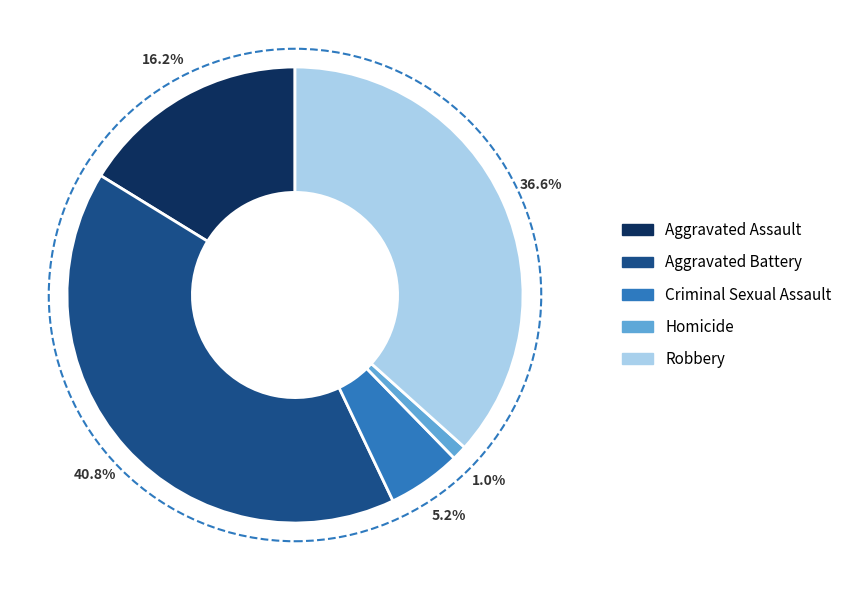

How many segments does this pie chart have?

5